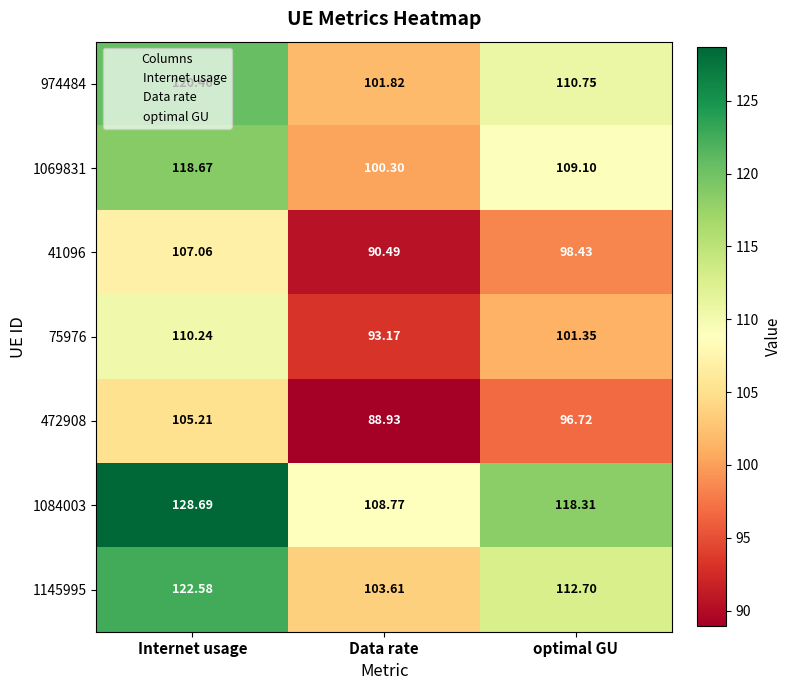

Which category has the lowest value in the 472908 series?

Data rate